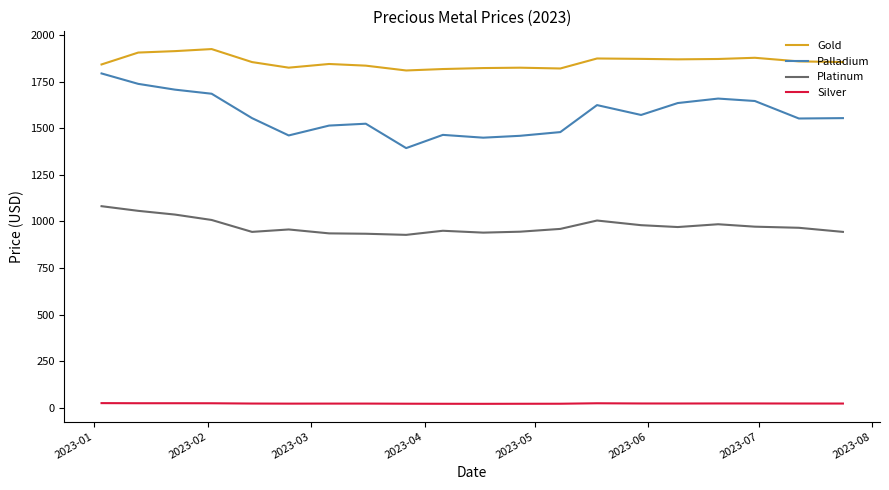

List the series in order of their overall mean, lowest first.

Silver, Platinum, Palladium, Gold